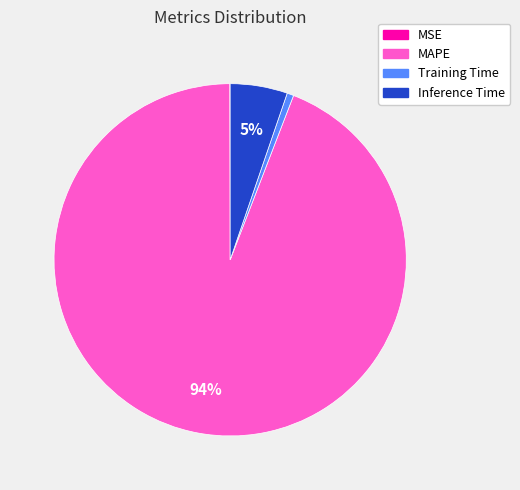

To the nearest percent, what portion does Training Time represent?

1%